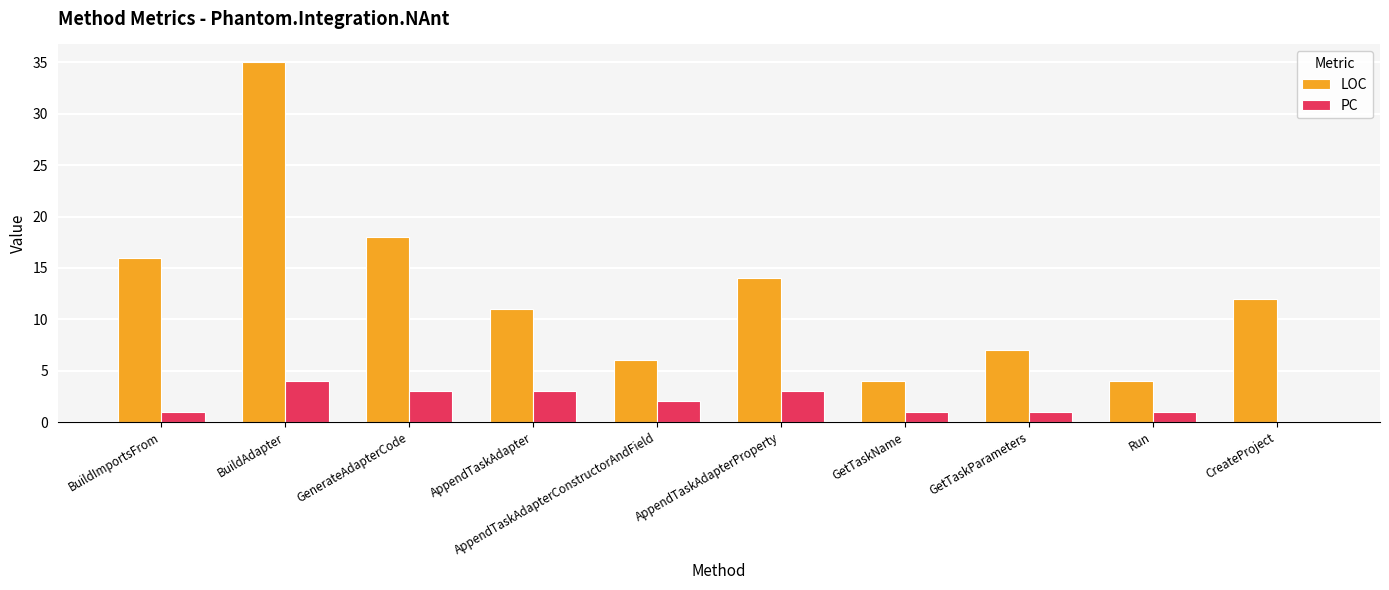

Are the bars horizontal?

No